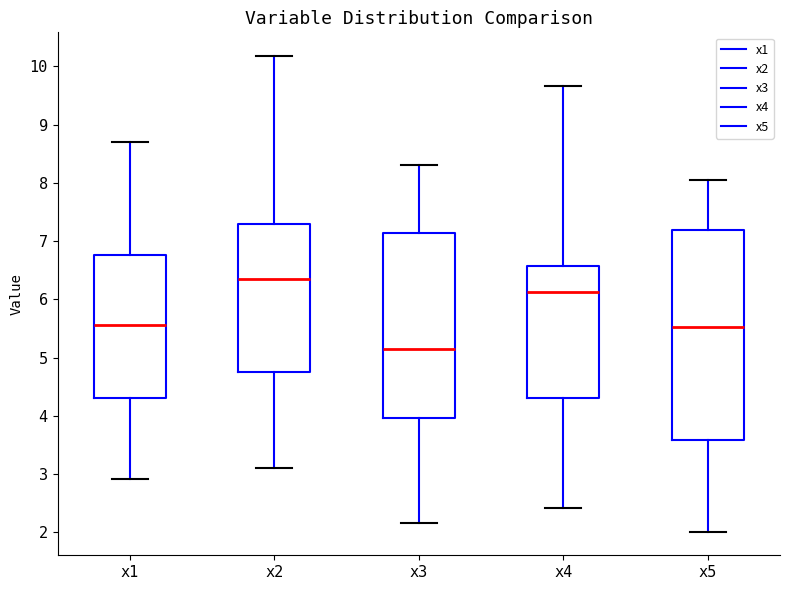

Reading left to right, read every box against the y-axis: the position of its median line, the range the box covers, and the ends of its whiskers. The values are not printed on the chart, so give them approximately, as read against the axis.

x1: median 5.6, box 4.3 to 6.8, whiskers 2.9 to 8.7
x2: median 6.3, box 4.7 to 7.3, whiskers 3.1 to 10.2
x3: median 5.1, box 4.0 to 7.1, whiskers 2.2 to 8.3
x4: median 6.1, box 4.3 to 6.6, whiskers 2.4 to 9.7
x5: median 5.5, box 3.6 to 7.2, whiskers 2.0 to 8.1